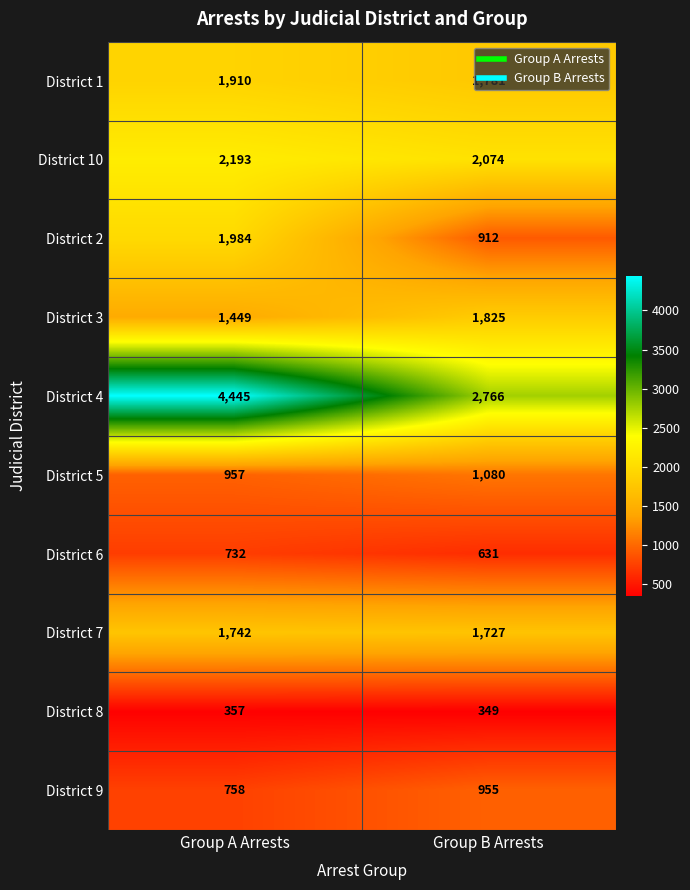

At which label is District 4 closest to 3605?

Group B Arrests